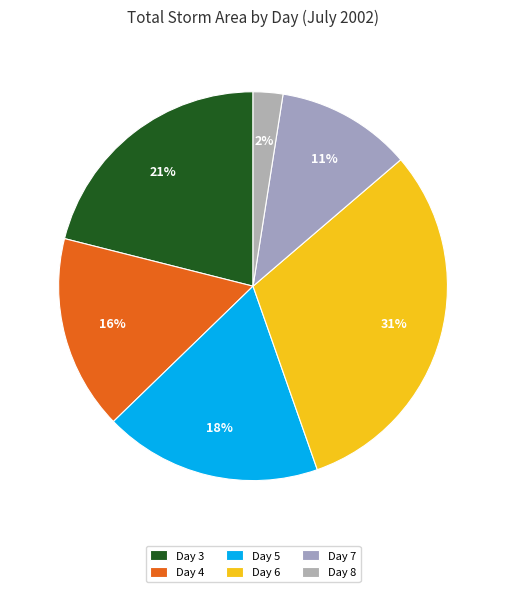

To the nearest percent, what is the average slice percentage?

17%